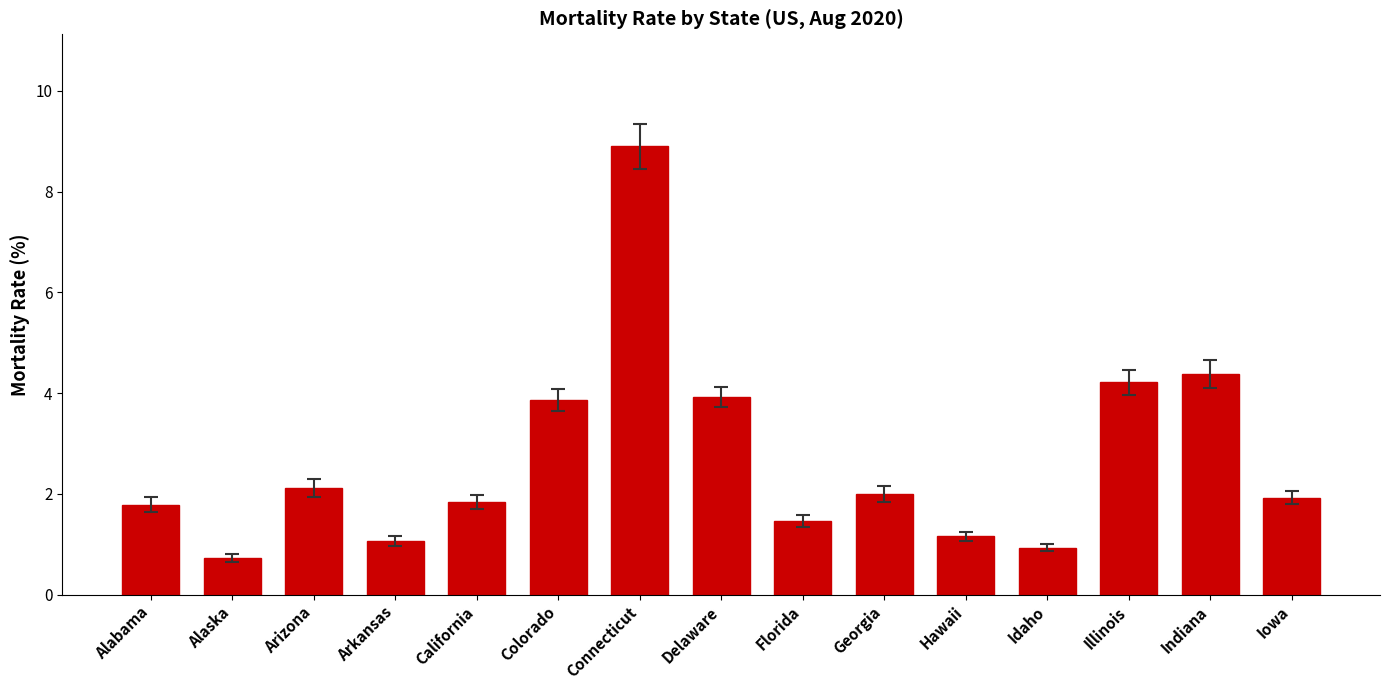

Reading right to left, what are all the values shown in this chart?

1.9	4.4	4.2	0.9	1.2	2.0	1.5	3.9	8.9	3.9	1.8	1.1	2.1	0.7	1.8